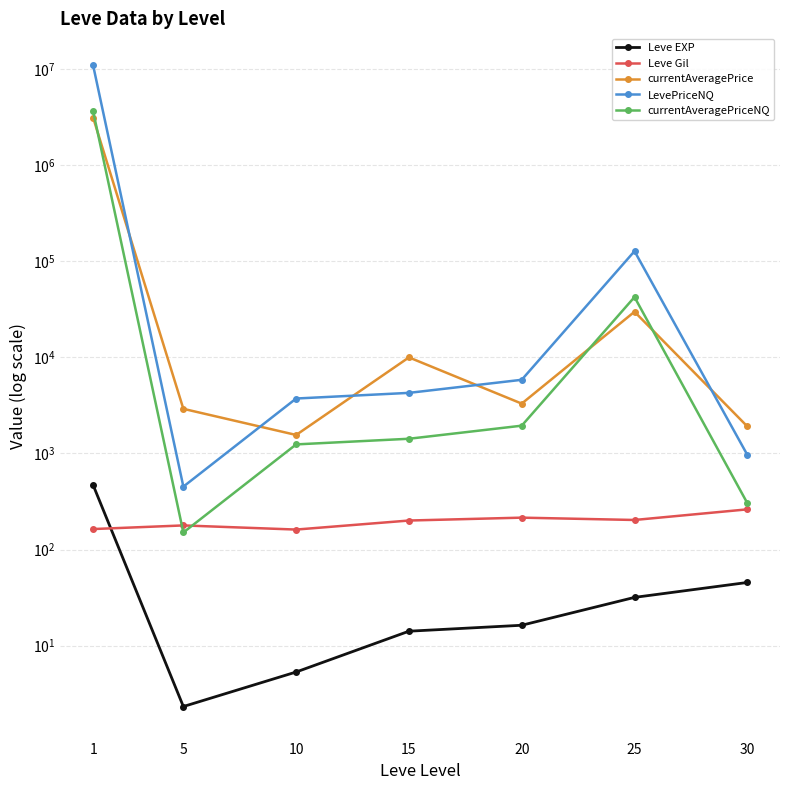

Which series changed the most between 15 and 25?

LevePriceNQ